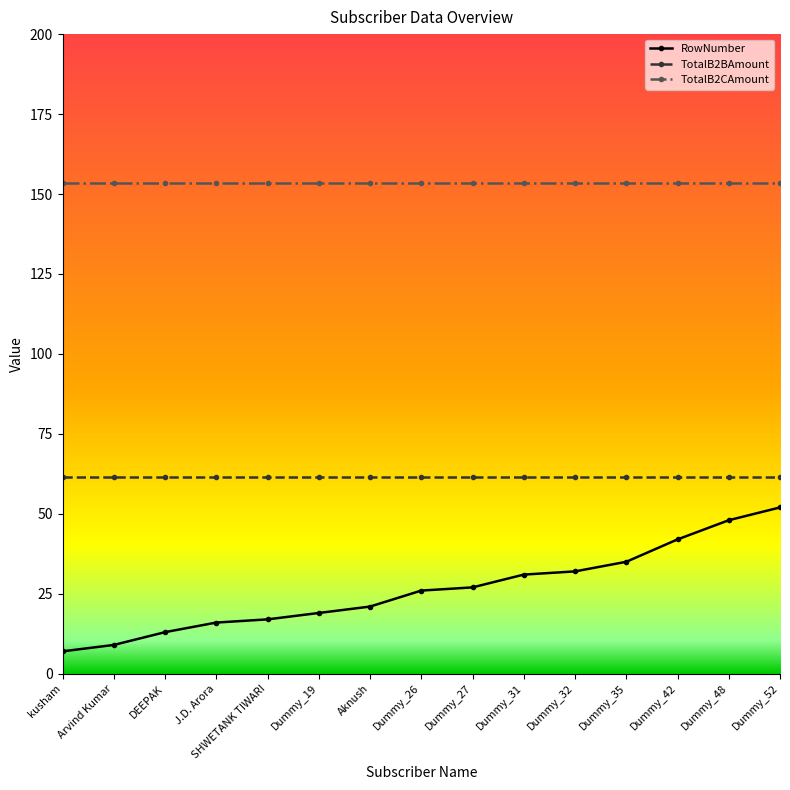

What position from the right is Dummy_32?

5